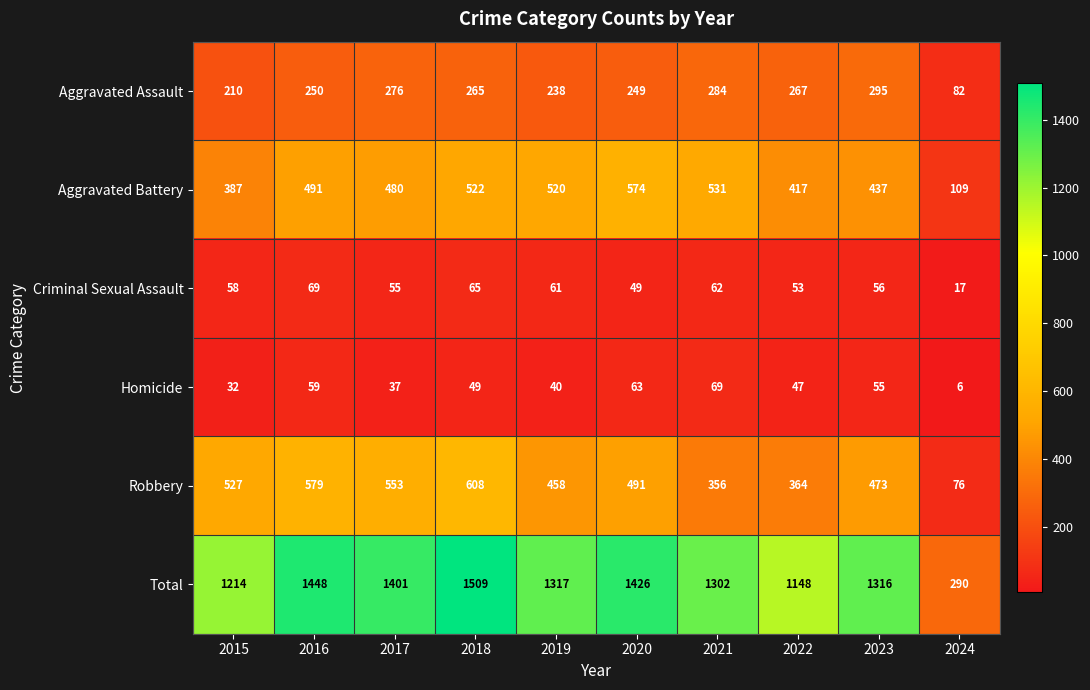

Between 2016 and 2024, which series saw the biggest shift?

Total